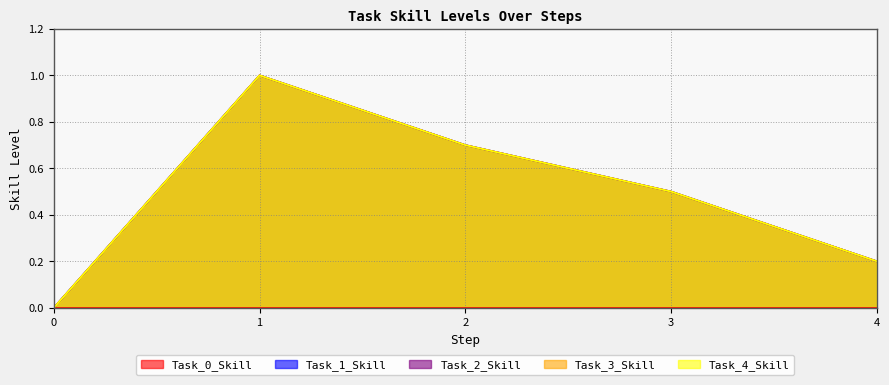

Does the chart have visible grid lines?

Yes